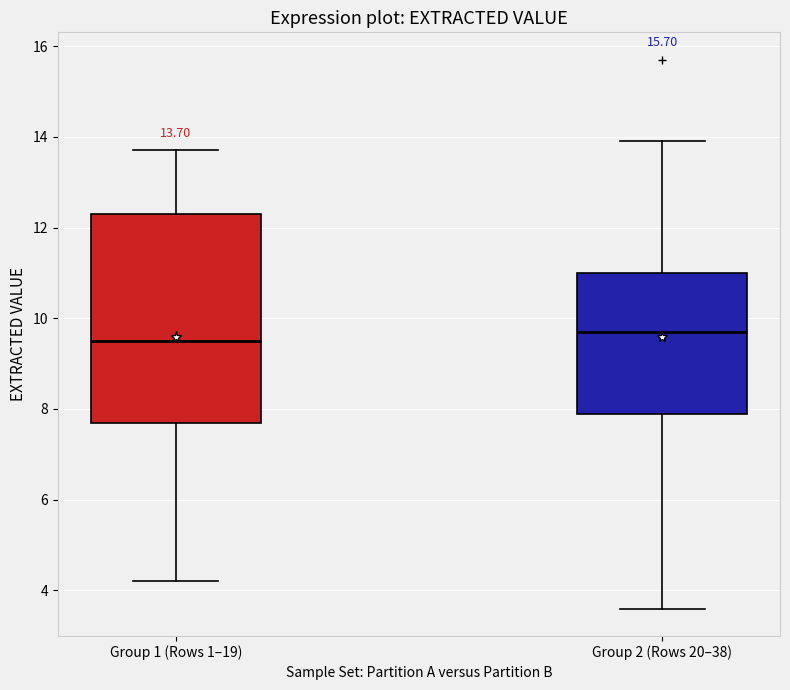

Which box is the tallest, from its lower edge to its upper edge?

Group 1 (Rows 1–19)